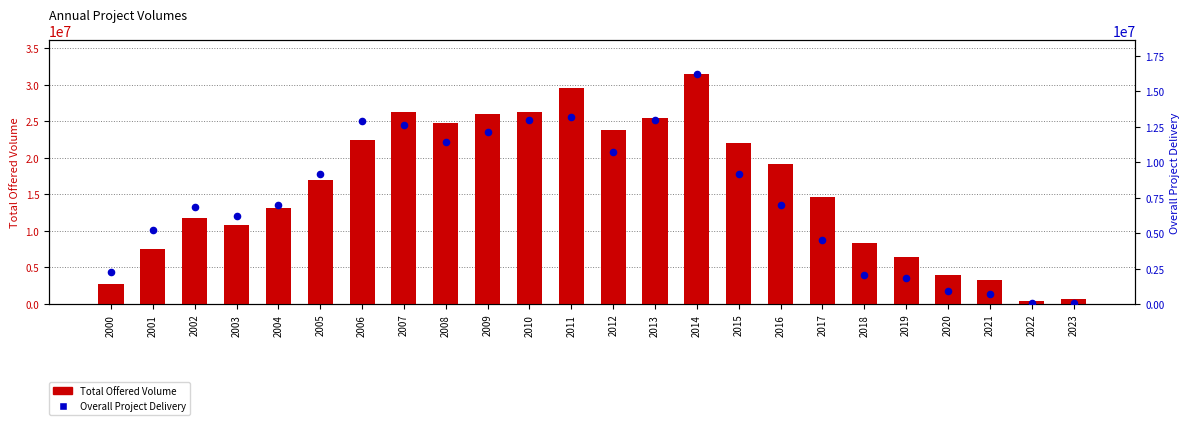

What are all the series names shown in the legend?

Total Offered Volume, Overall Project Delivery